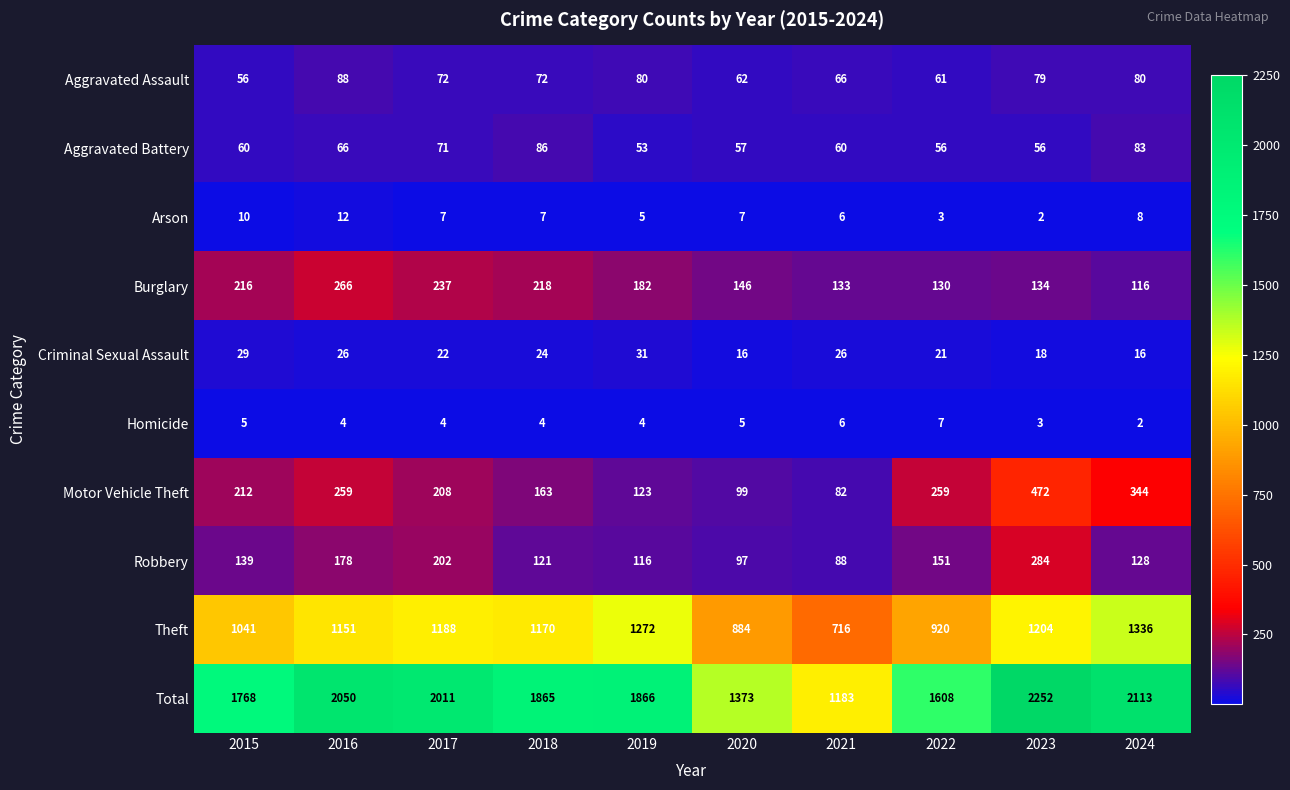

What is the average value of the Theft series?

1088